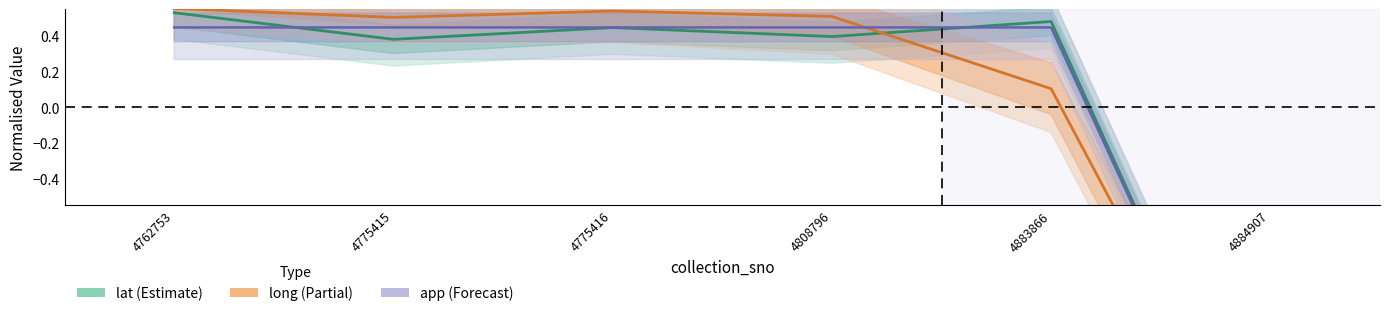

True or false: lat has a value of 0.8 at 4883866.

False